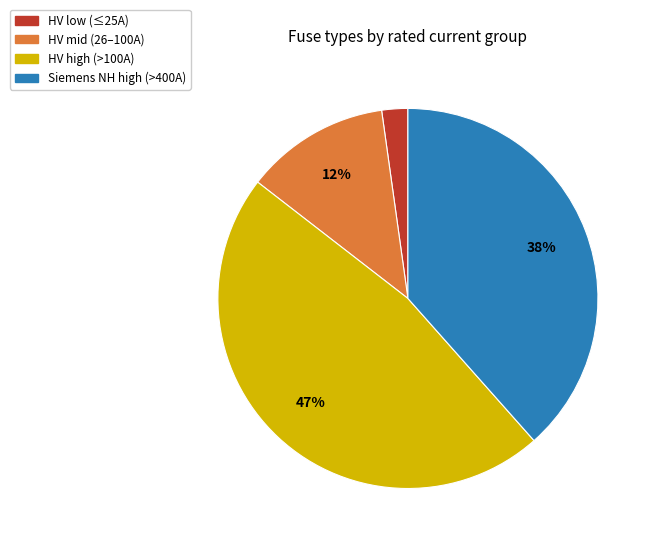

Is there a majority slice in this chart?

No